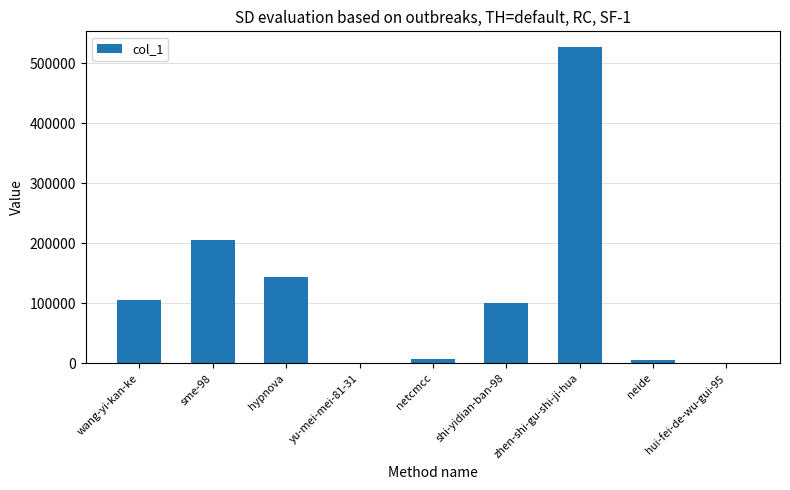

What is the sum of all values?

1098279